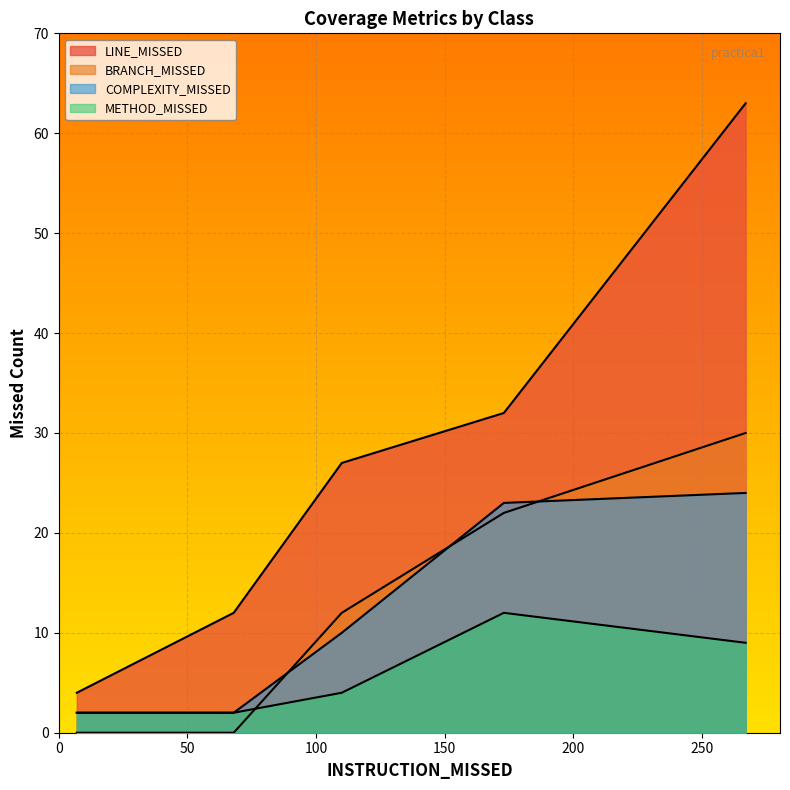

Rank the series at ClubDeportivo from highest to lowest value.

LINE_MISSED, BRANCH_MISSED, COMPLEXITY_MISSED, METHOD_MISSED